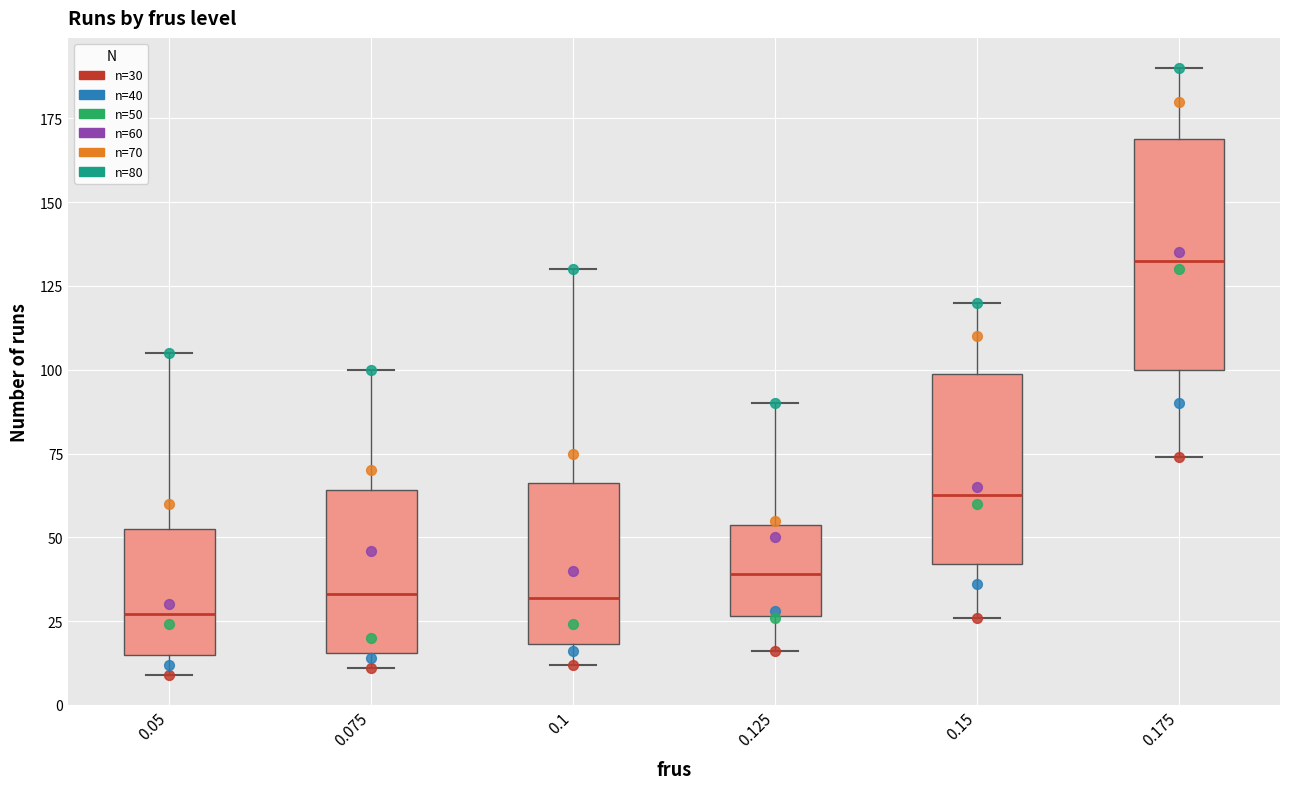

Which box is the tallest, from its lower edge to its upper edge?

0.175